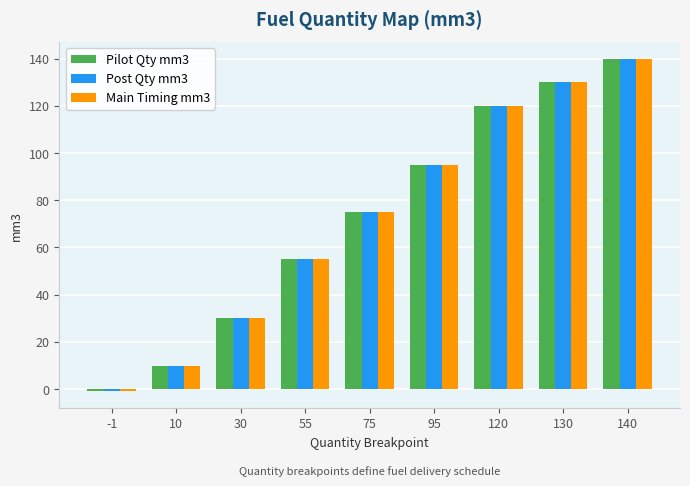

What are all the series names shown in the legend?

Pilot Qty mm3, Post Qty mm3, Main Timing mm3